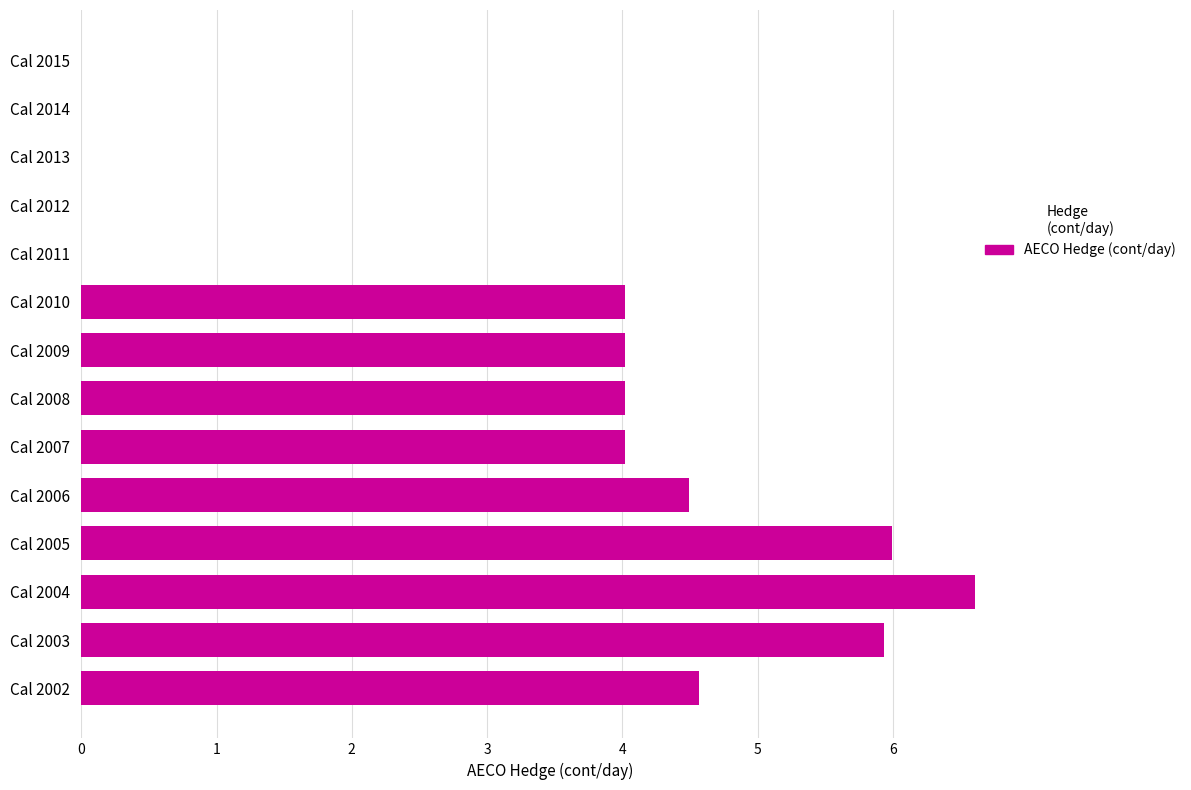

What is the average value?

3.1